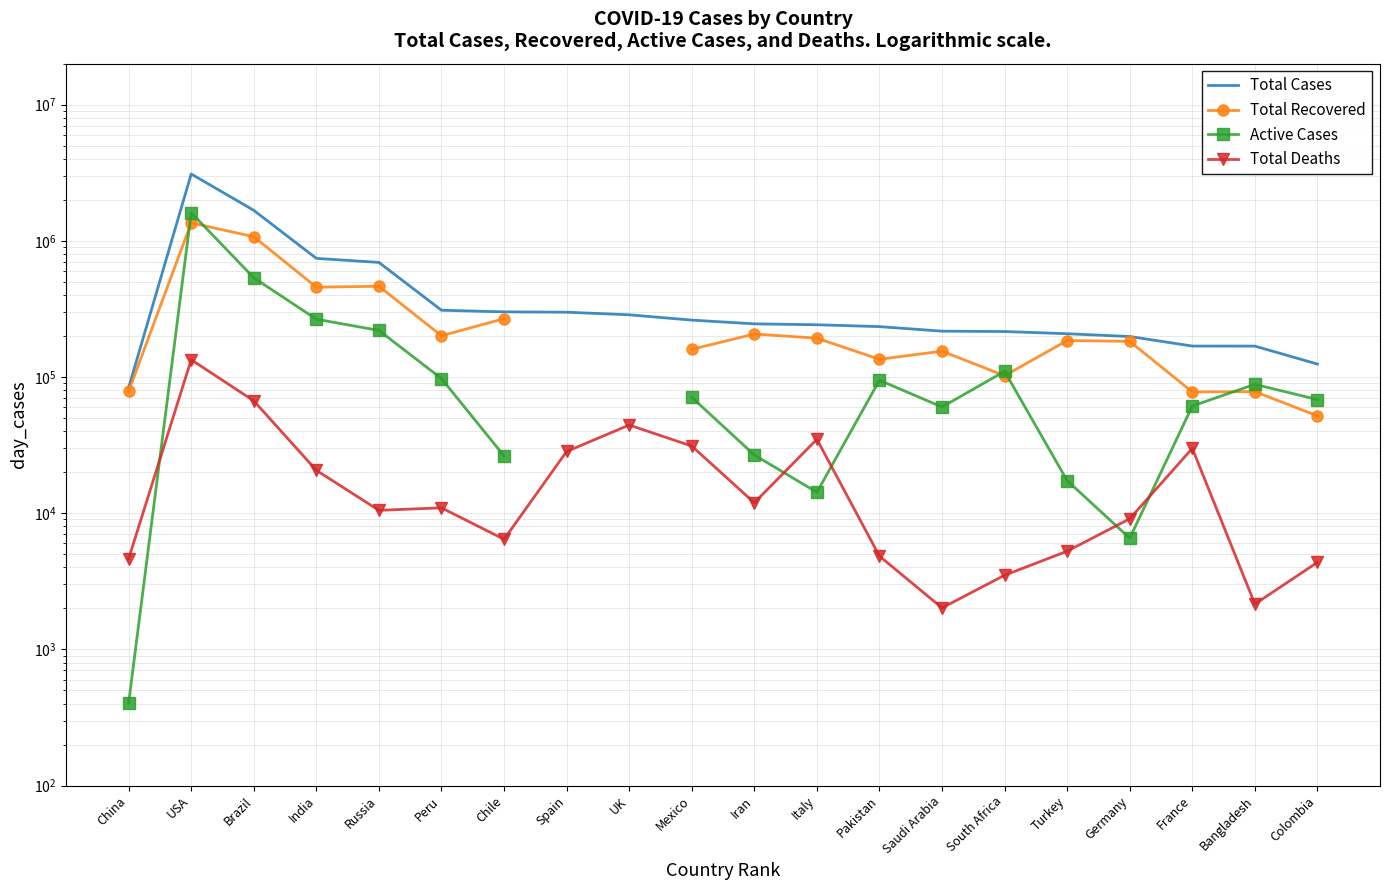

At which label does Active Cases reach its peak?

USA